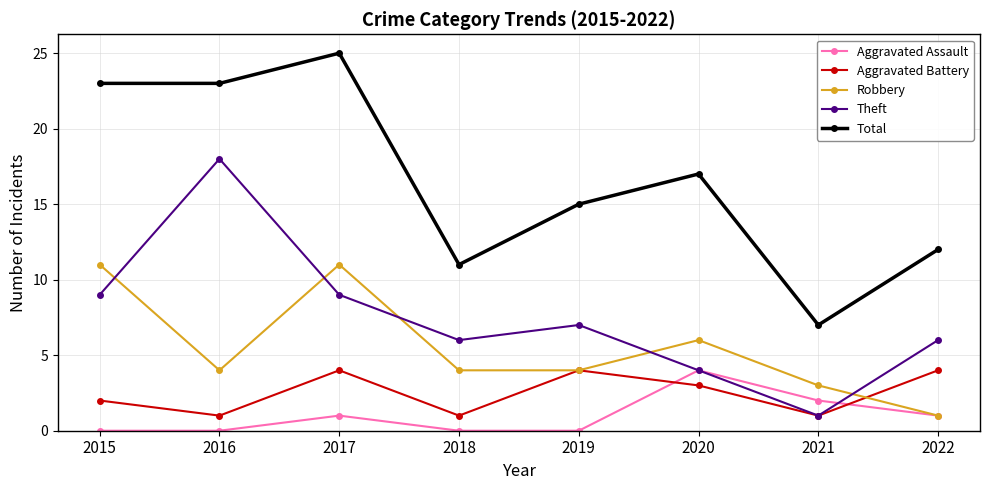

Is the value of Theft at 2022 greater than the value of Aggravated Assault at 2022?

Yes